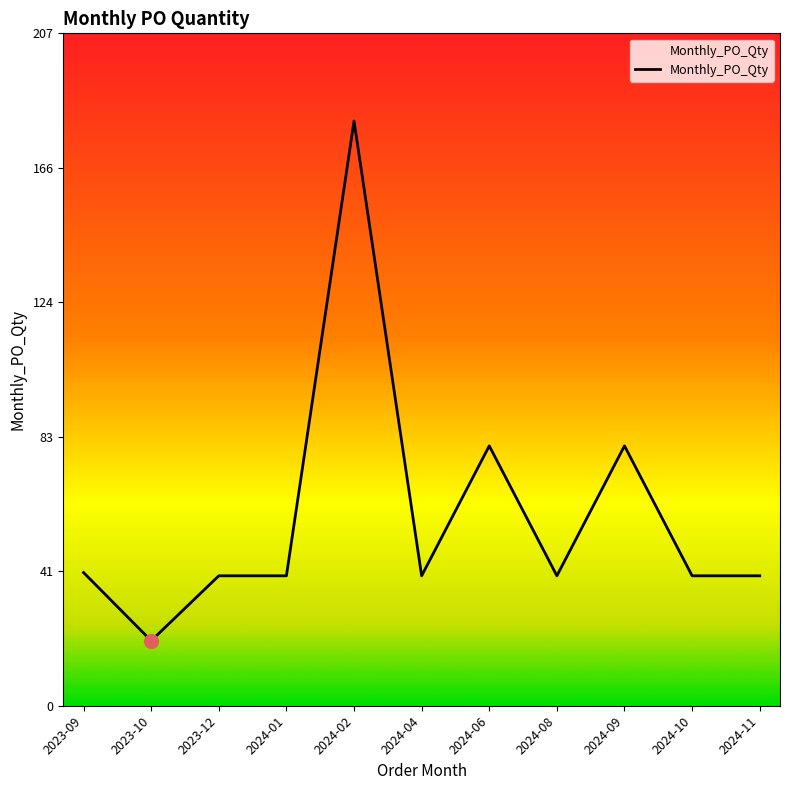

The chart shows a value of 131 at 2024-09. True or false?

False